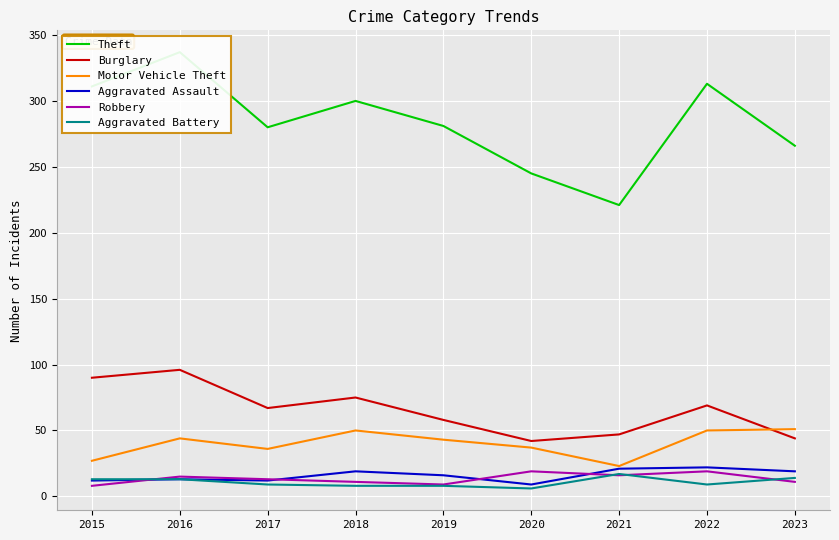

At which label does Aggravated Battery first exceed 9?

2015